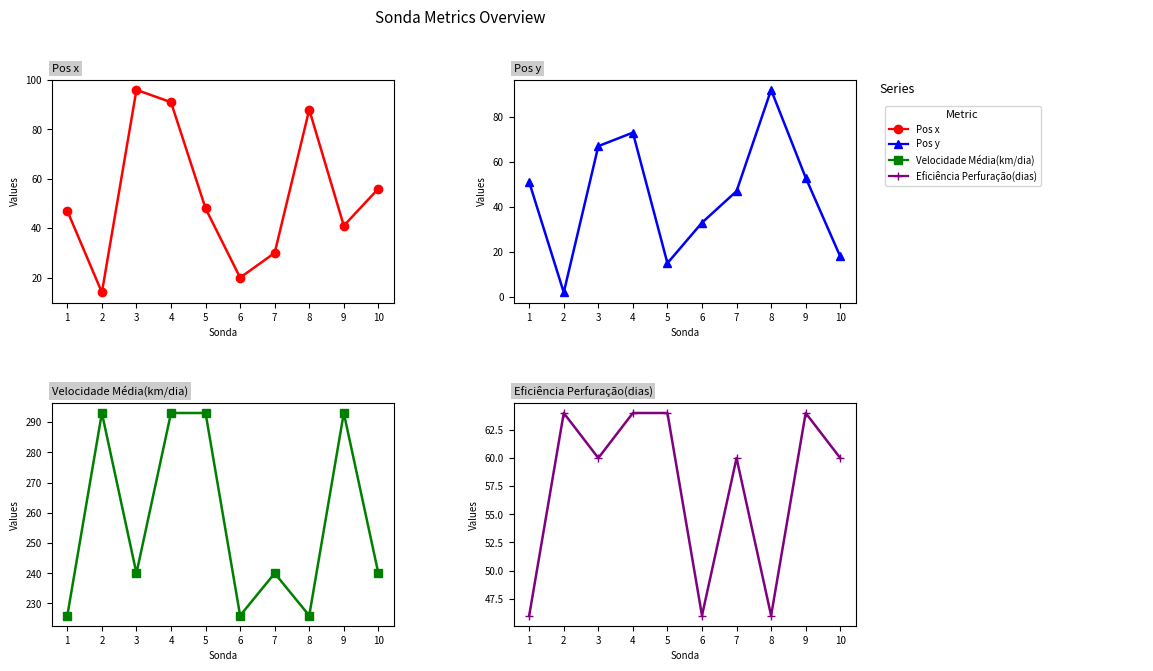

List the labels in order of Velocidade Média(km/dia) value, smallest first.

1, 6, 8, 3, 7, 10, 2, 4, 5, 9